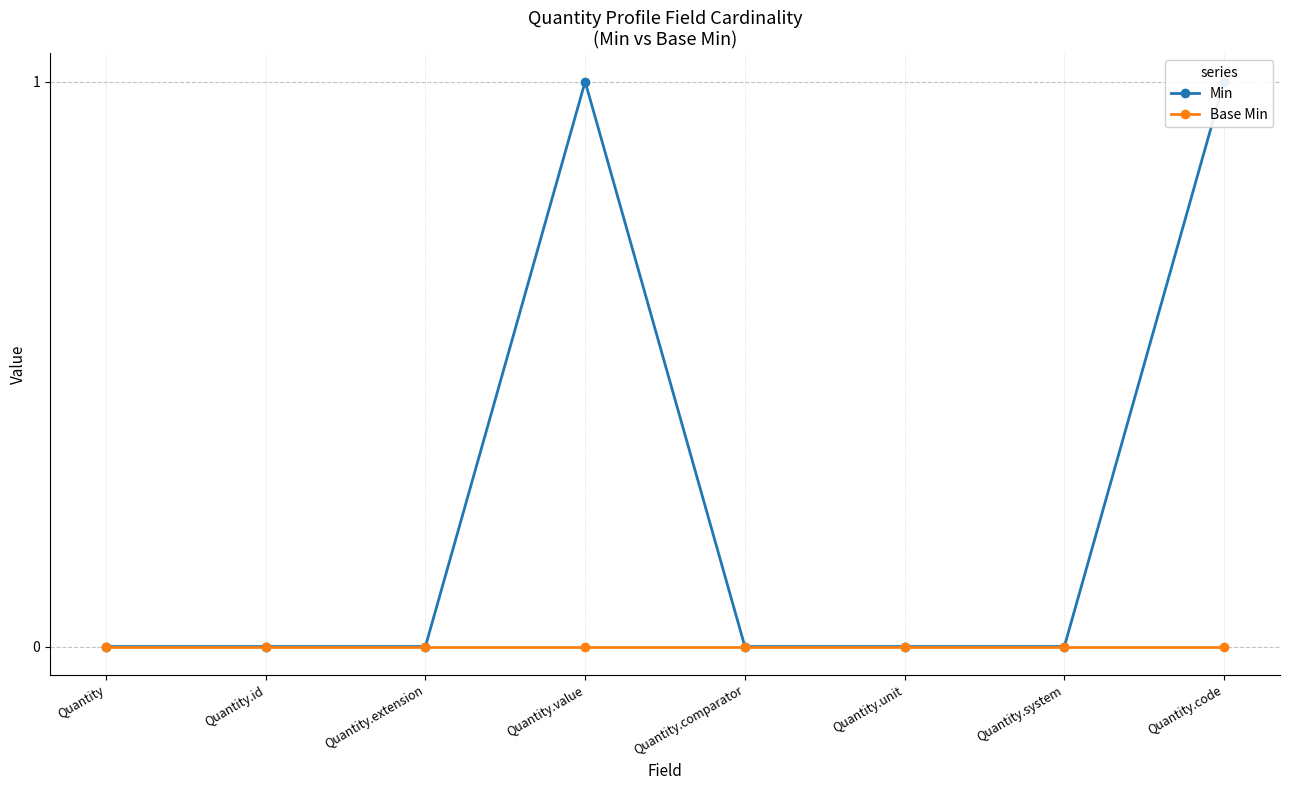

What is the difference between the highest and lowest values at Quantity.code?

1